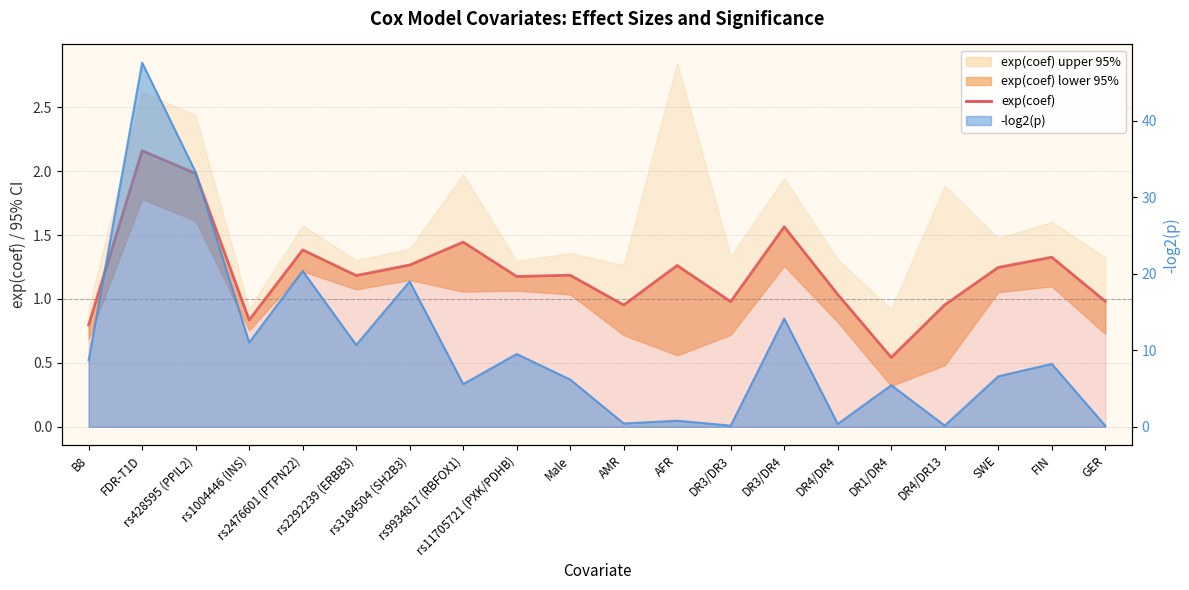

Does the chart have visible grid lines?

Yes